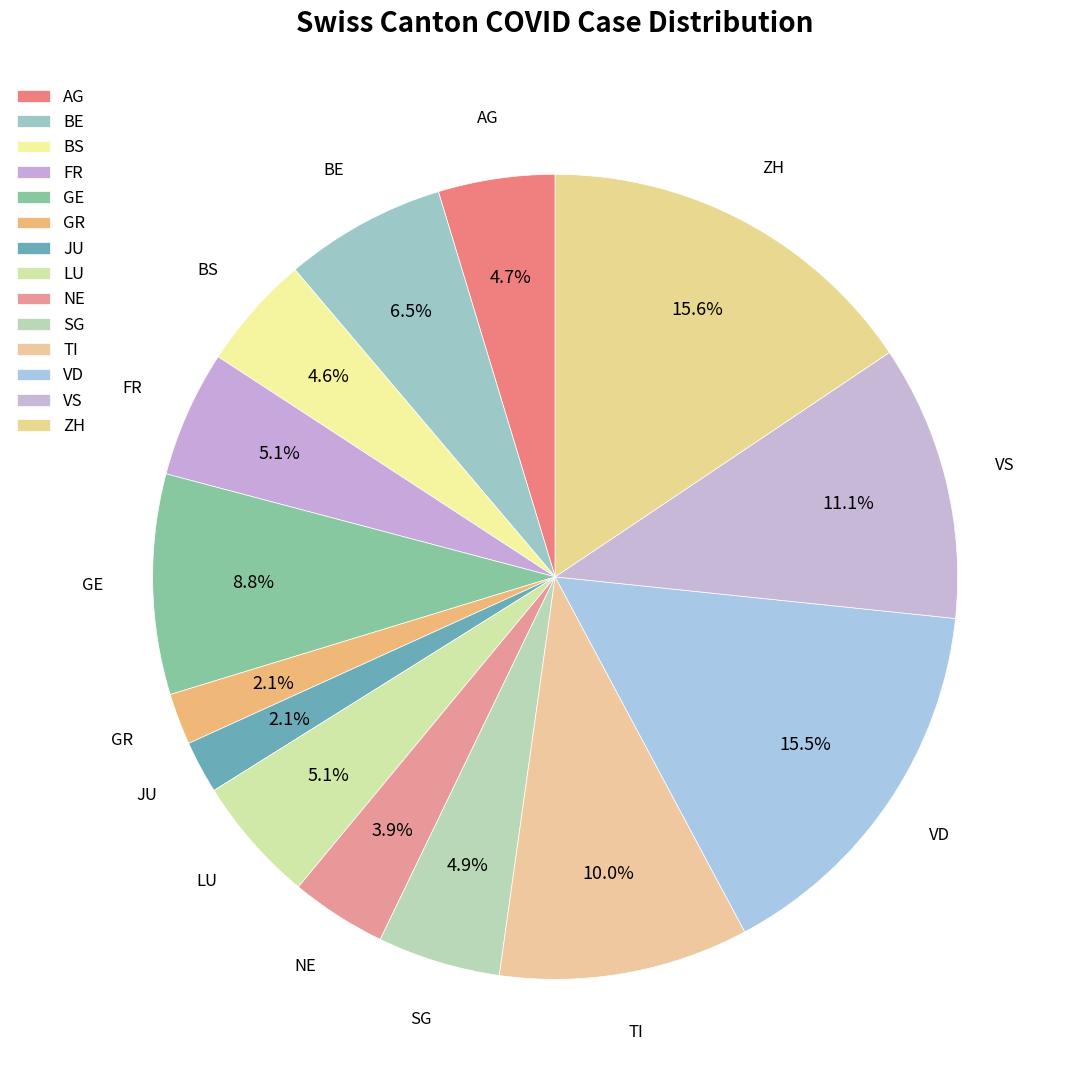

How many slices are in this pie chart?

14